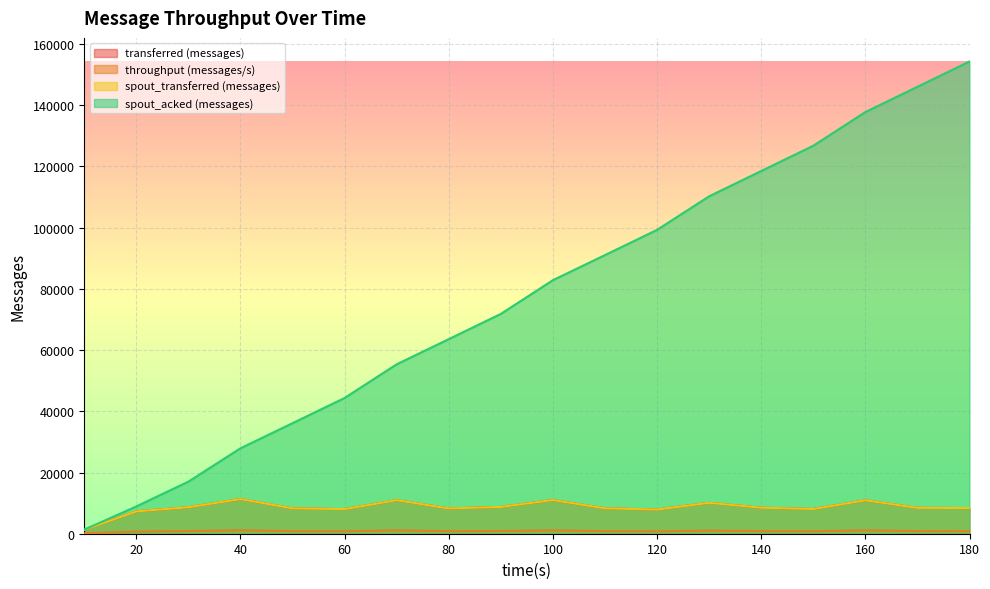

What is the difference between the maximum and minimum values in the spout_acked (messages) series?

152940